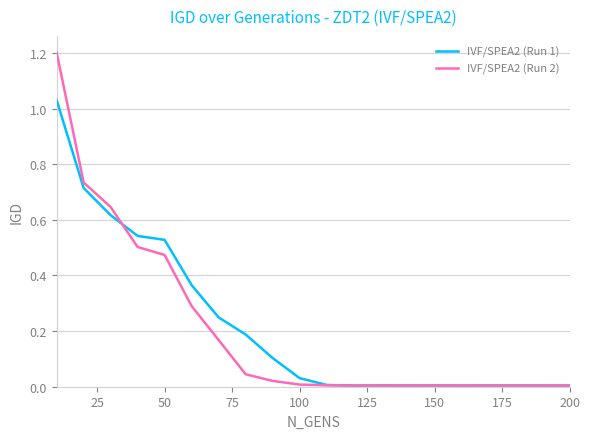

List the series in order of their peak value, lowest first.

IVF/SPEA2 (Run 1), IVF/SPEA2 (Run 2)